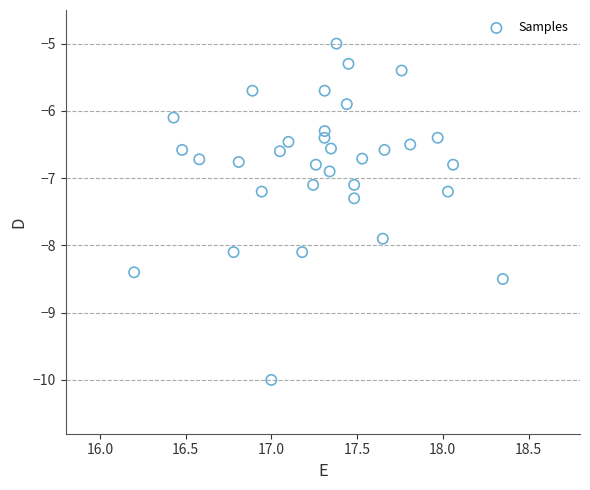

What is the range of X values (max minus min)?

2.2